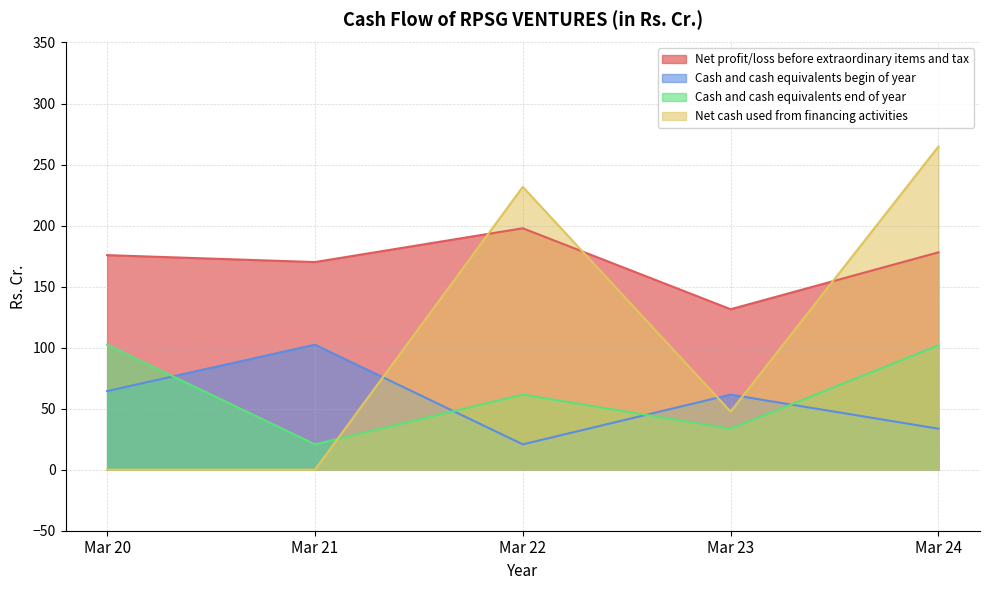

The value of Net profit/loss before extraordinary items and tax at Mar 21 is 170.1. True or false?

True